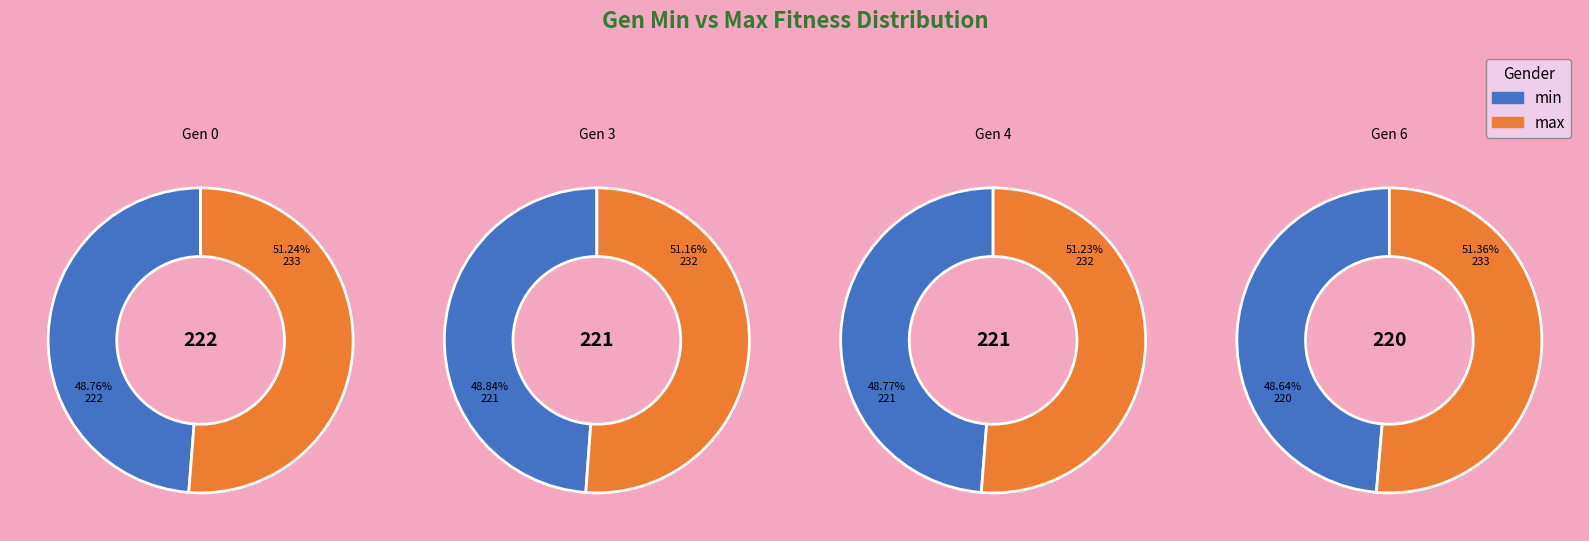

Between 4 and 6, which series saw the biggest shift?

max